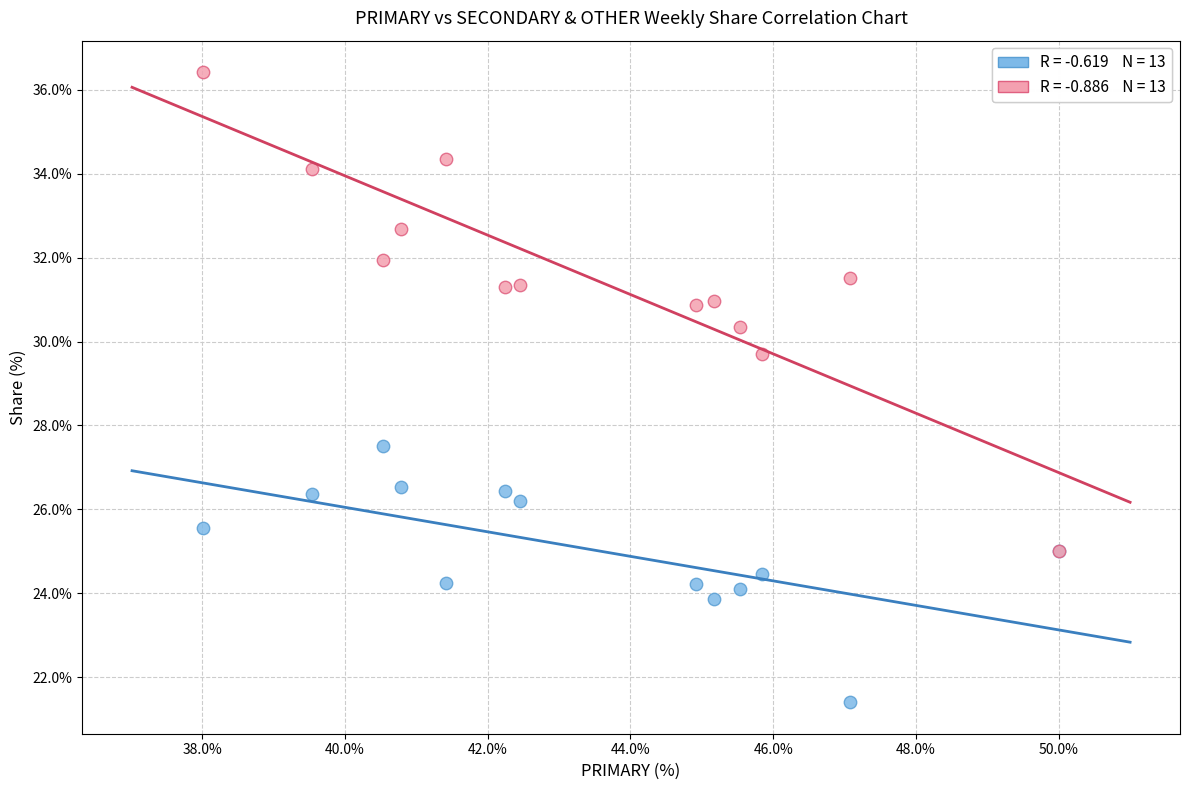

Across all series, what Y value is closest to 28?

27.5